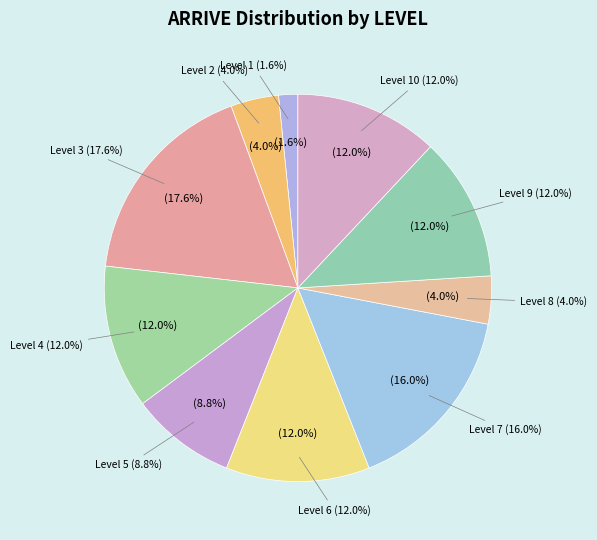

To the nearest percent, what is the combined percentage of 4 and 8?

16%